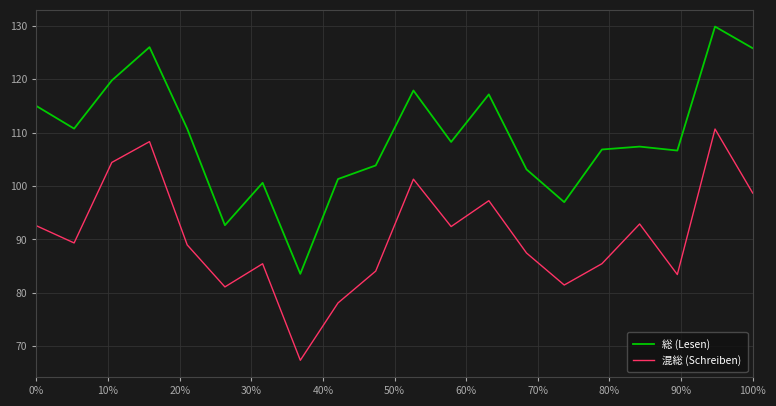

Which series has the widest spread of values?

総 (Lesen)